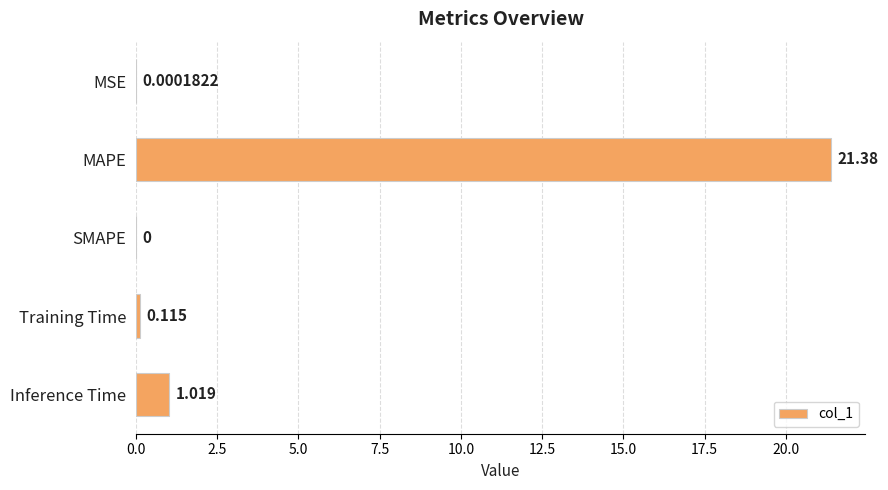

Which category has the highest value across all series?

MAPE